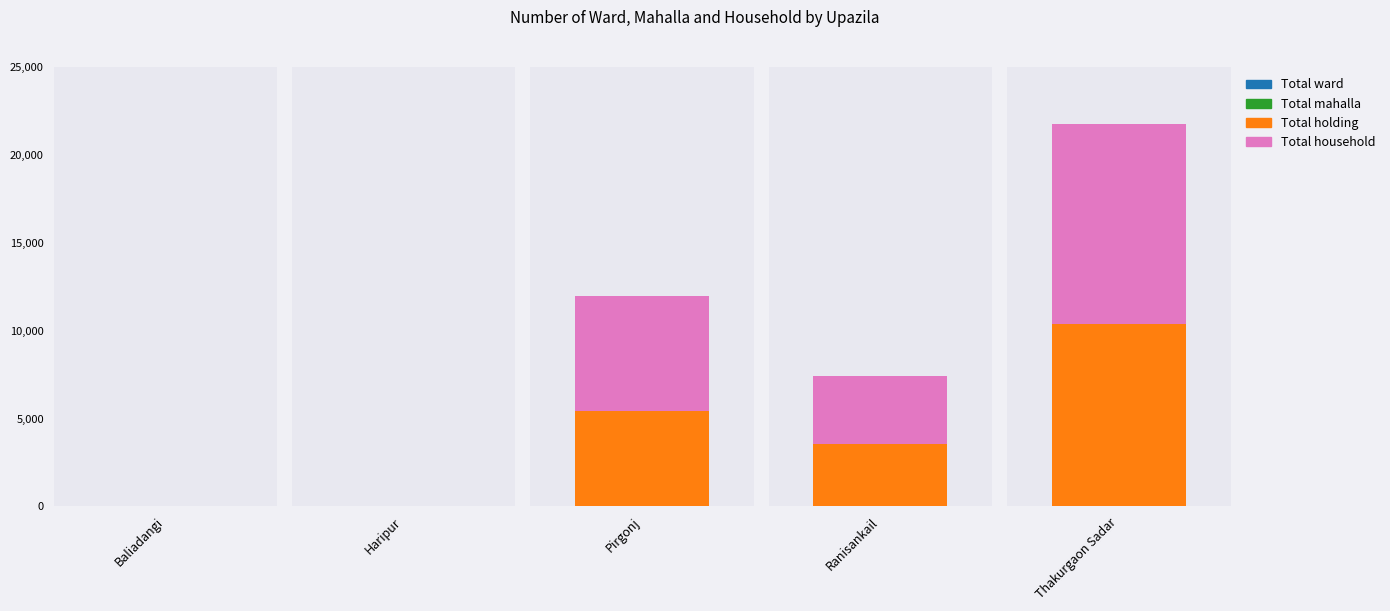

What is the difference between the maximum and minimum values in the Total mahalla series?

30